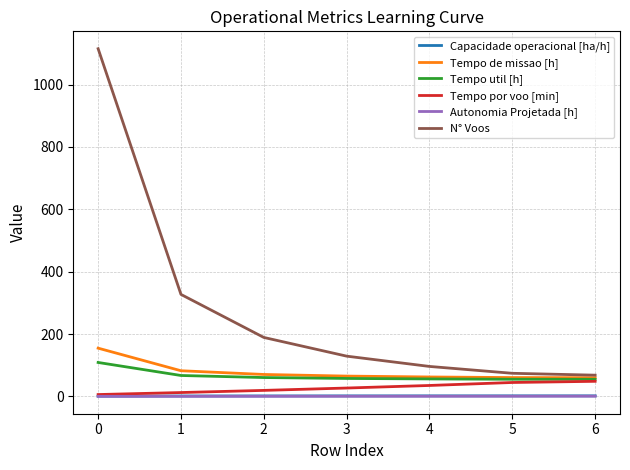

What is the spread (max minus min) of values at 3?

128.6